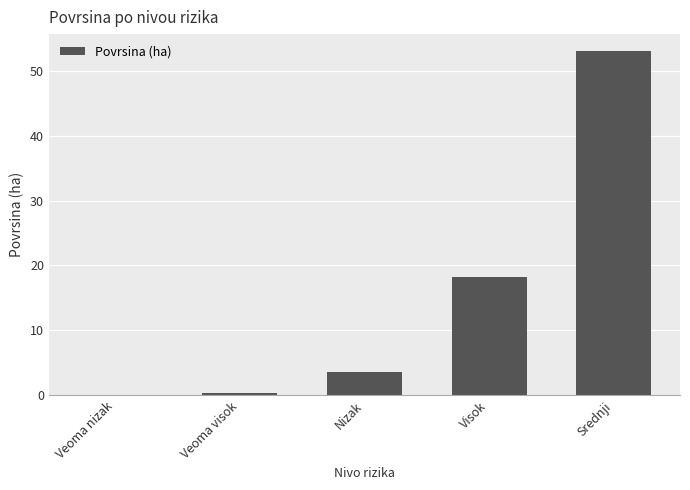

What value does the data have at Nizak?

3.6